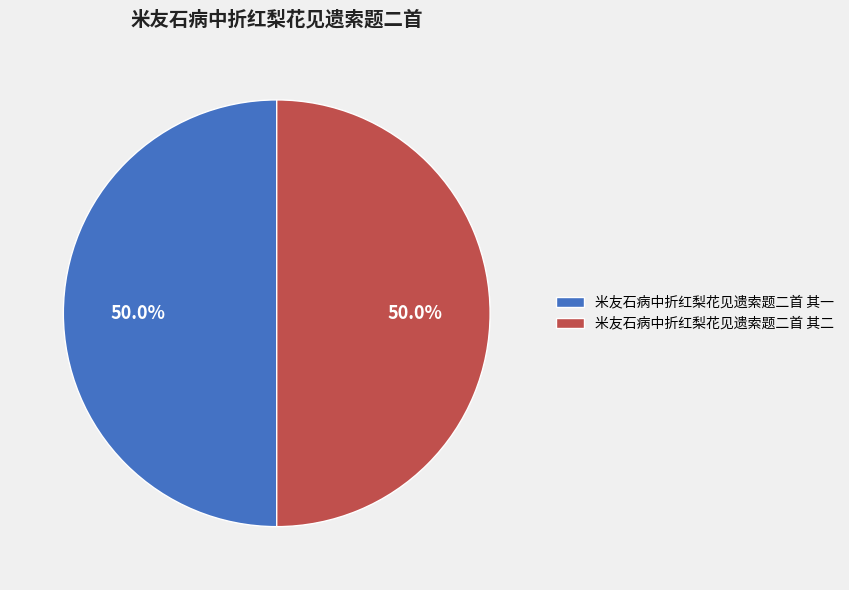

Do 米友石病中折红梨花见遗索题二首 其一 and 米友石病中折红梨花见遗索题二首 其二 together represent more than half of the pie?

Yes